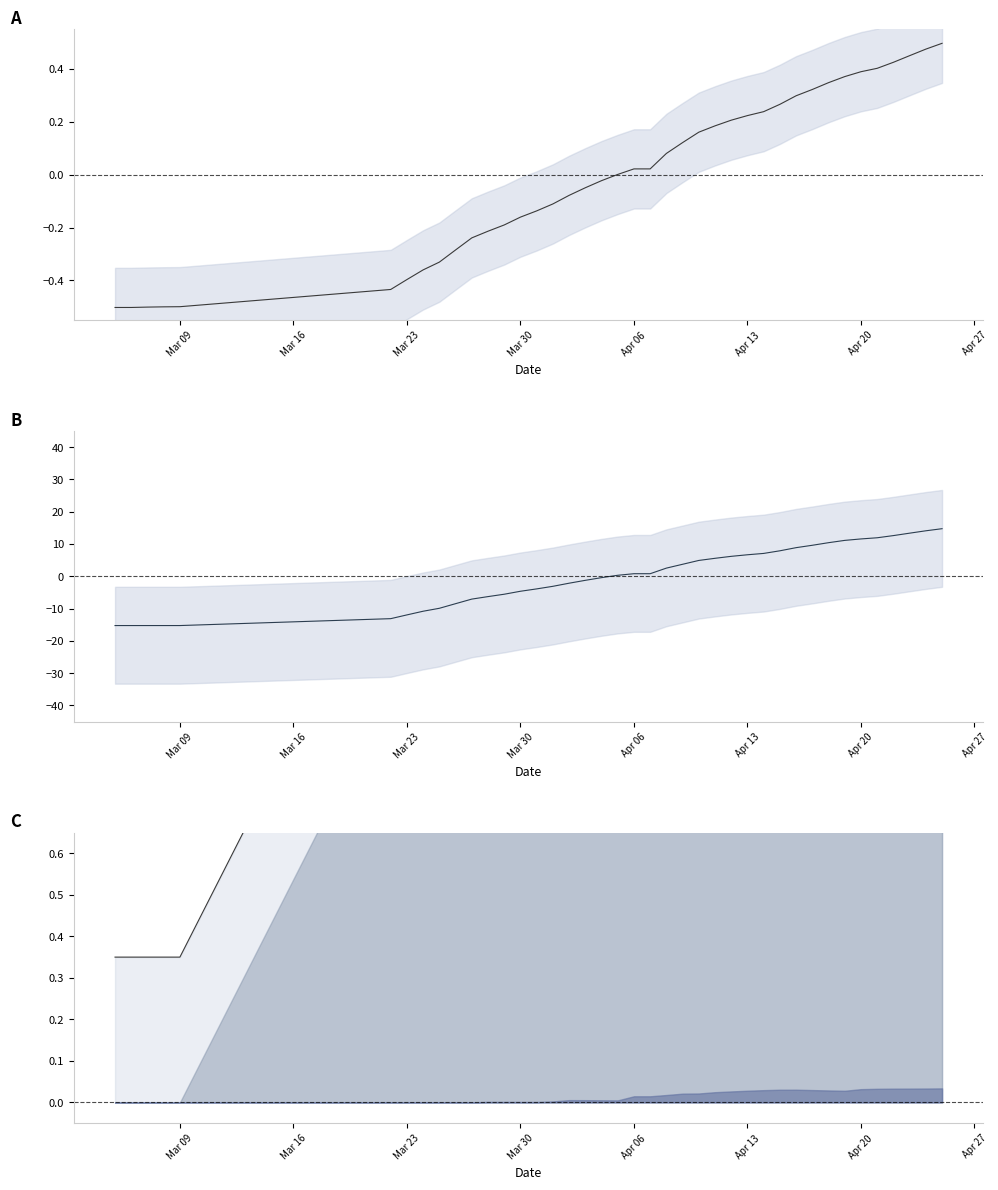

The Upper bound series shows 2.1 at 33. True or false?

False